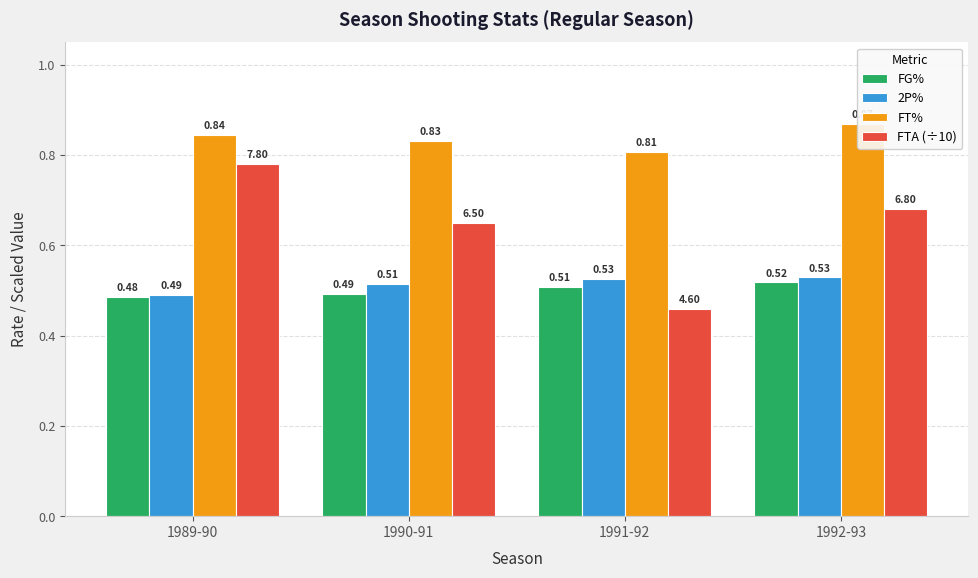

True or false: FTA (÷10) has a value of 0.2 at 1992-93.

False